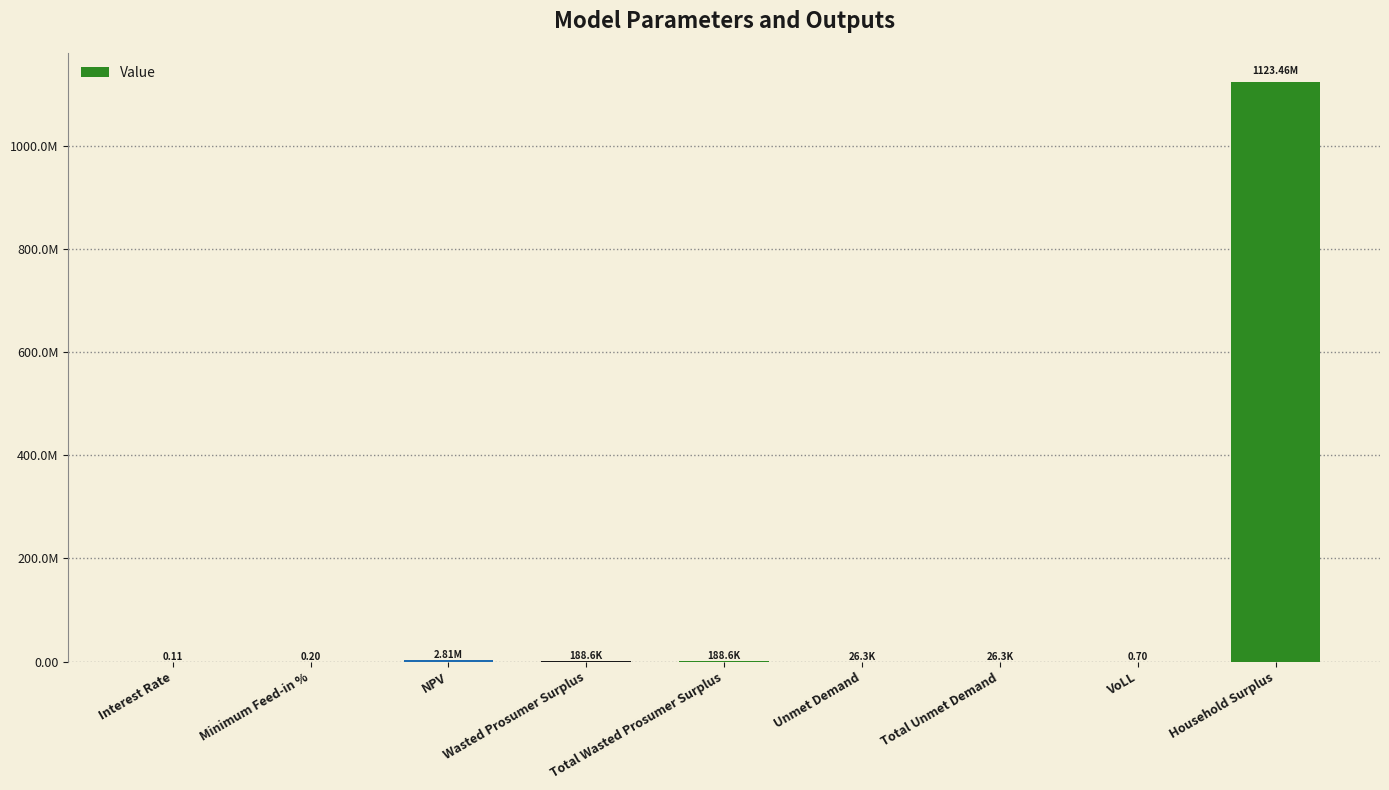

Reading right to left, extract all data points from this chart.

1123455861.7	0.7	26337.5	26337.5	188620.3	188620.3	2805460.4	0.2	0.1